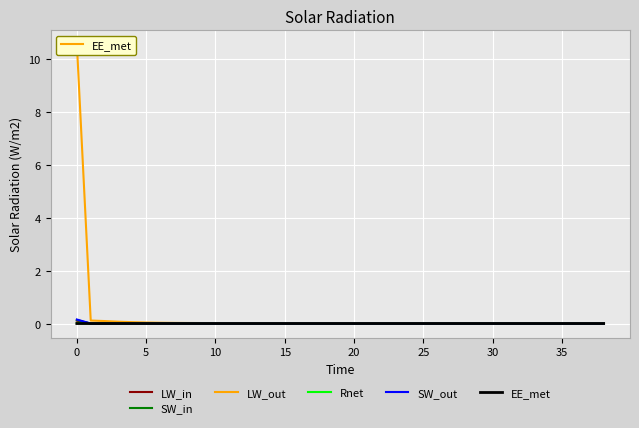

Which series has the largest range (max minus min)?

LW_out